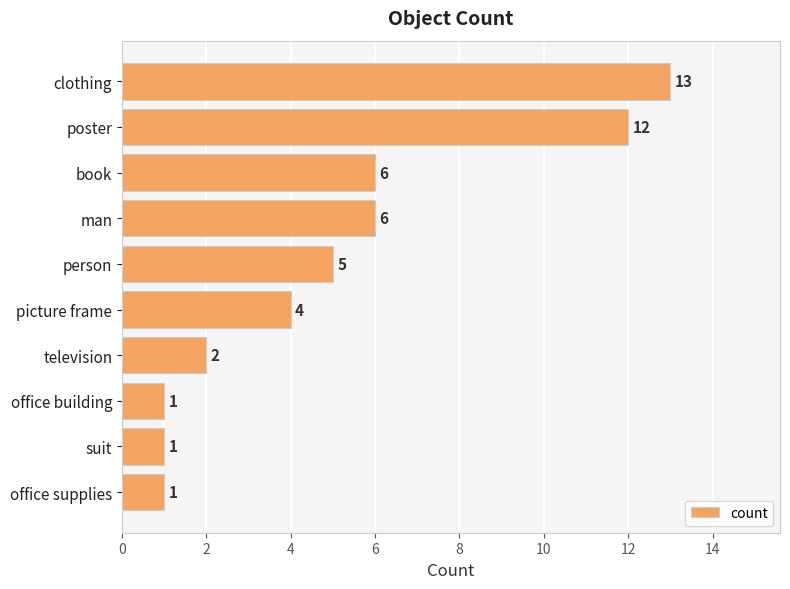

Count the number of data series in this chart.

1